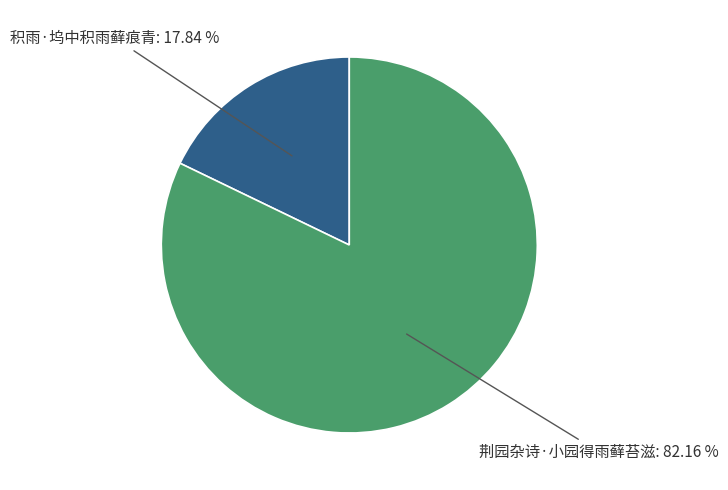

Is there a majority slice in this chart?

Yes